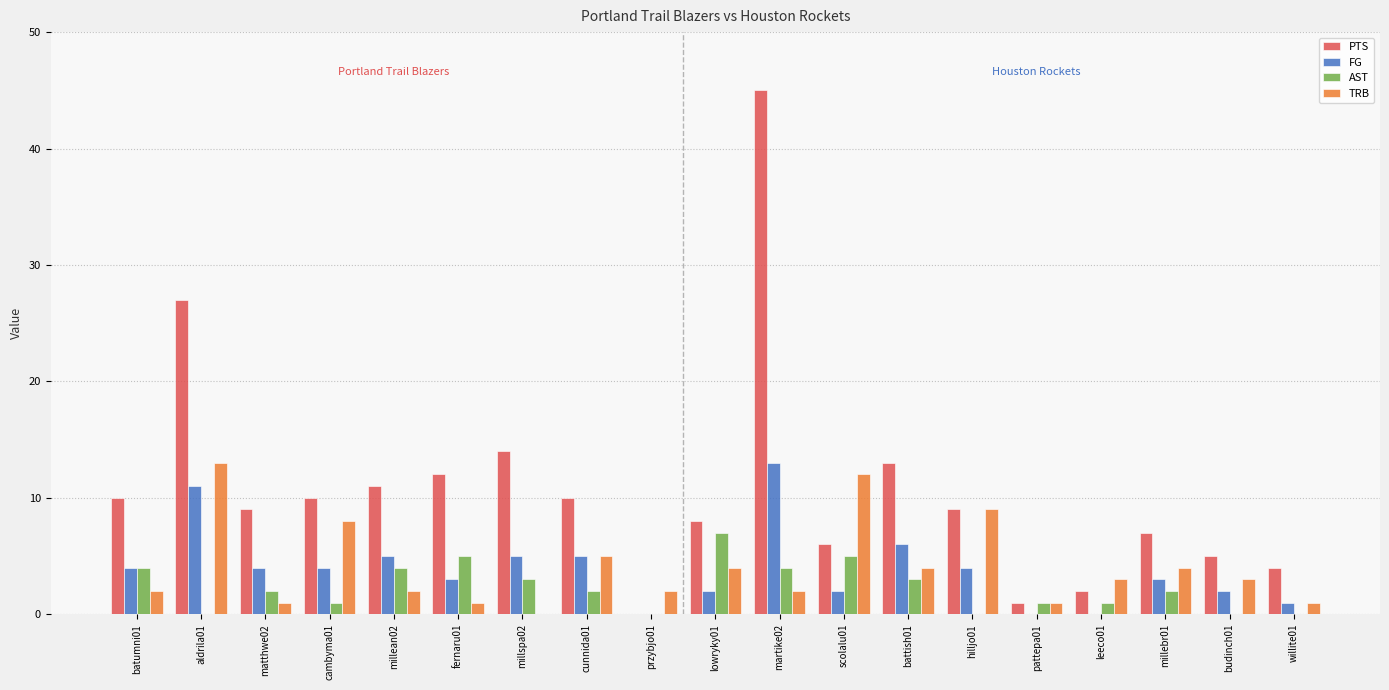

What is the difference between the PTS values at fernaru01 and battish01?

1